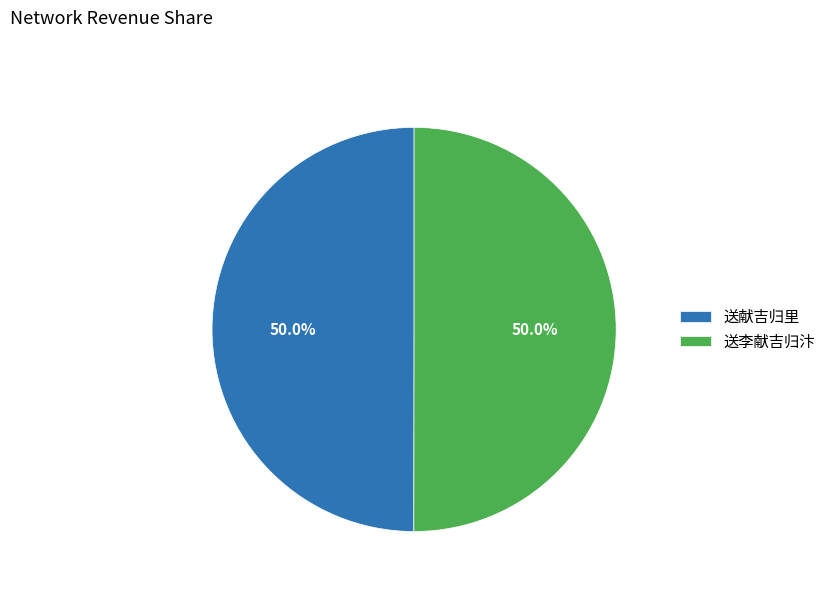

How many slices are in this pie chart?

2